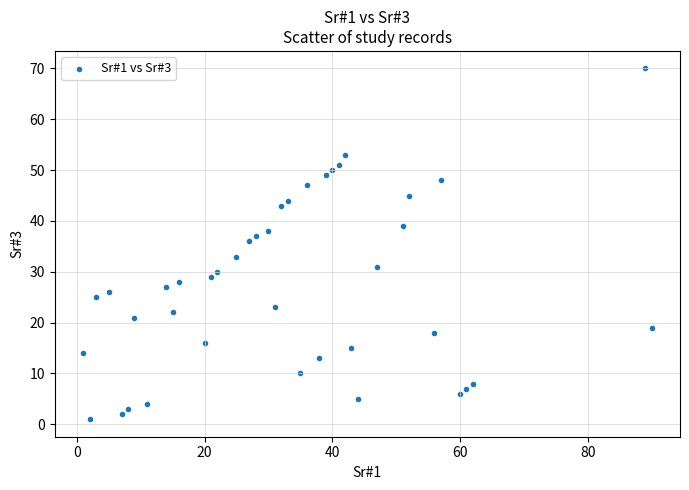

What Y value in the scatter plot is closest to 35?

36